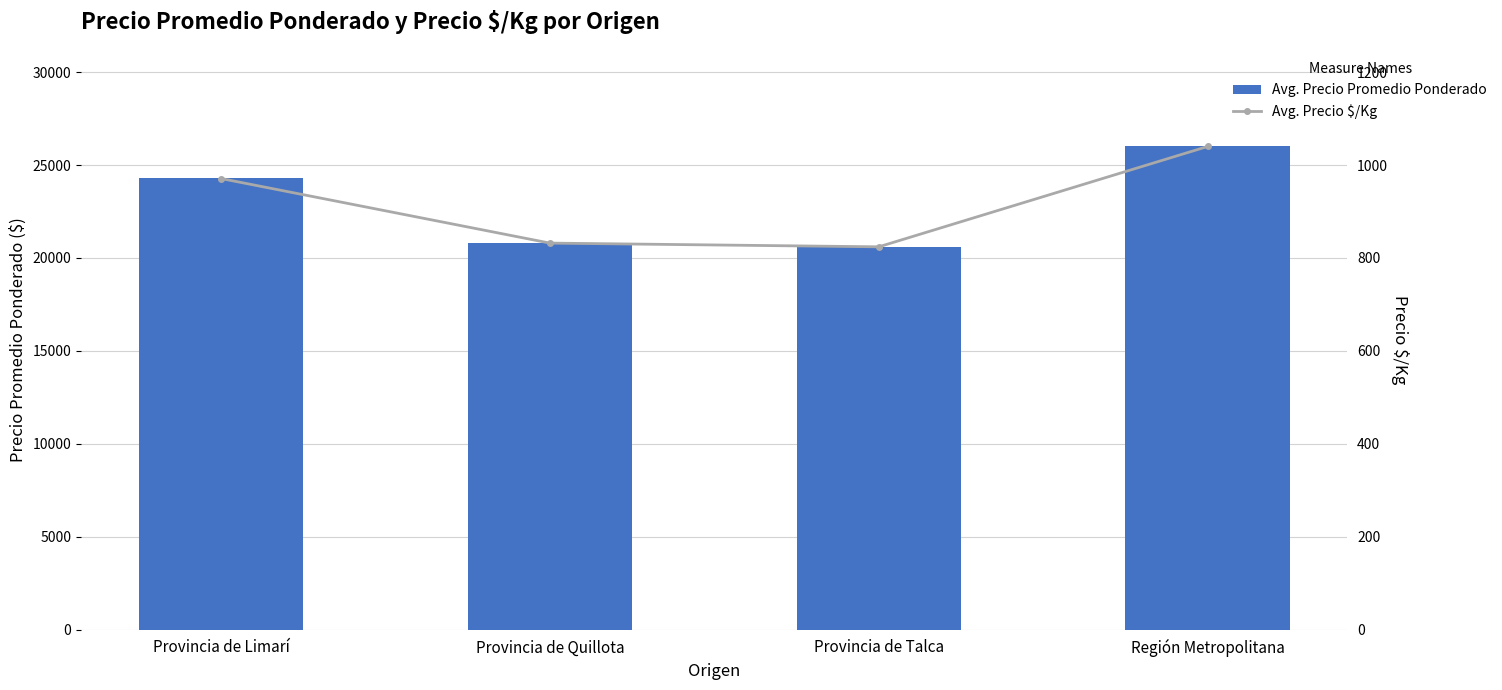

How many values in the Avg. Precio $/Kg series exceed 971?

1